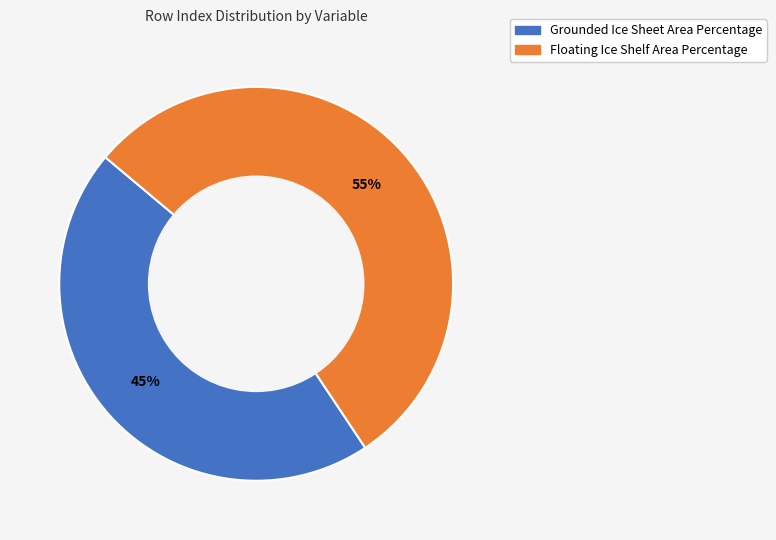

Combined, do Grounded Ice Sheet Area Percentage and Floating Ice Shelf Area Percentage account for over 50%?

Yes